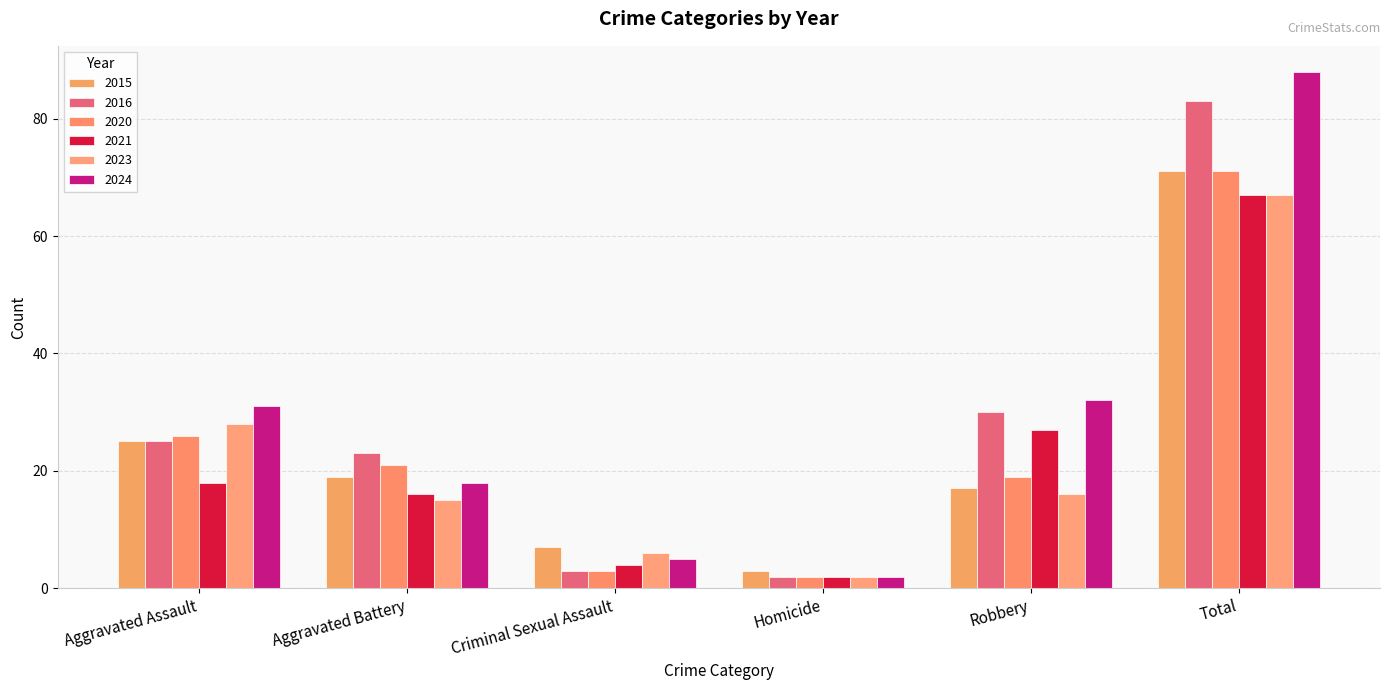

Is it true that 2020 equals 35 at Aggravated Battery?

False